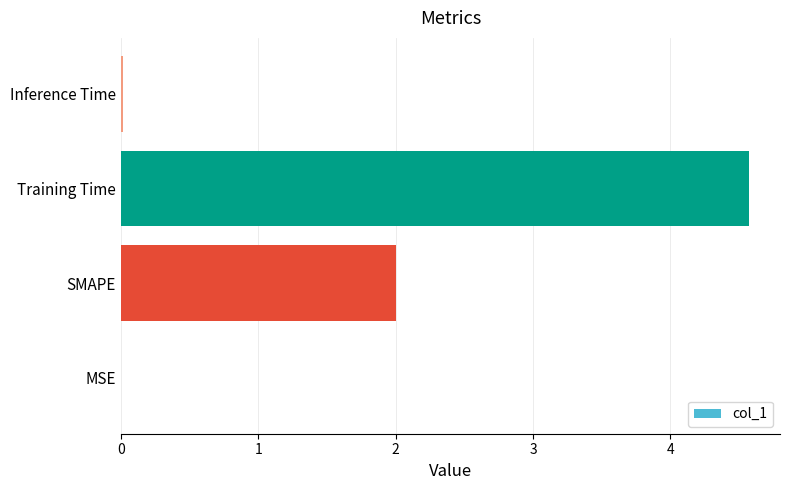

The value at MSE is 0.0. True or false?

True